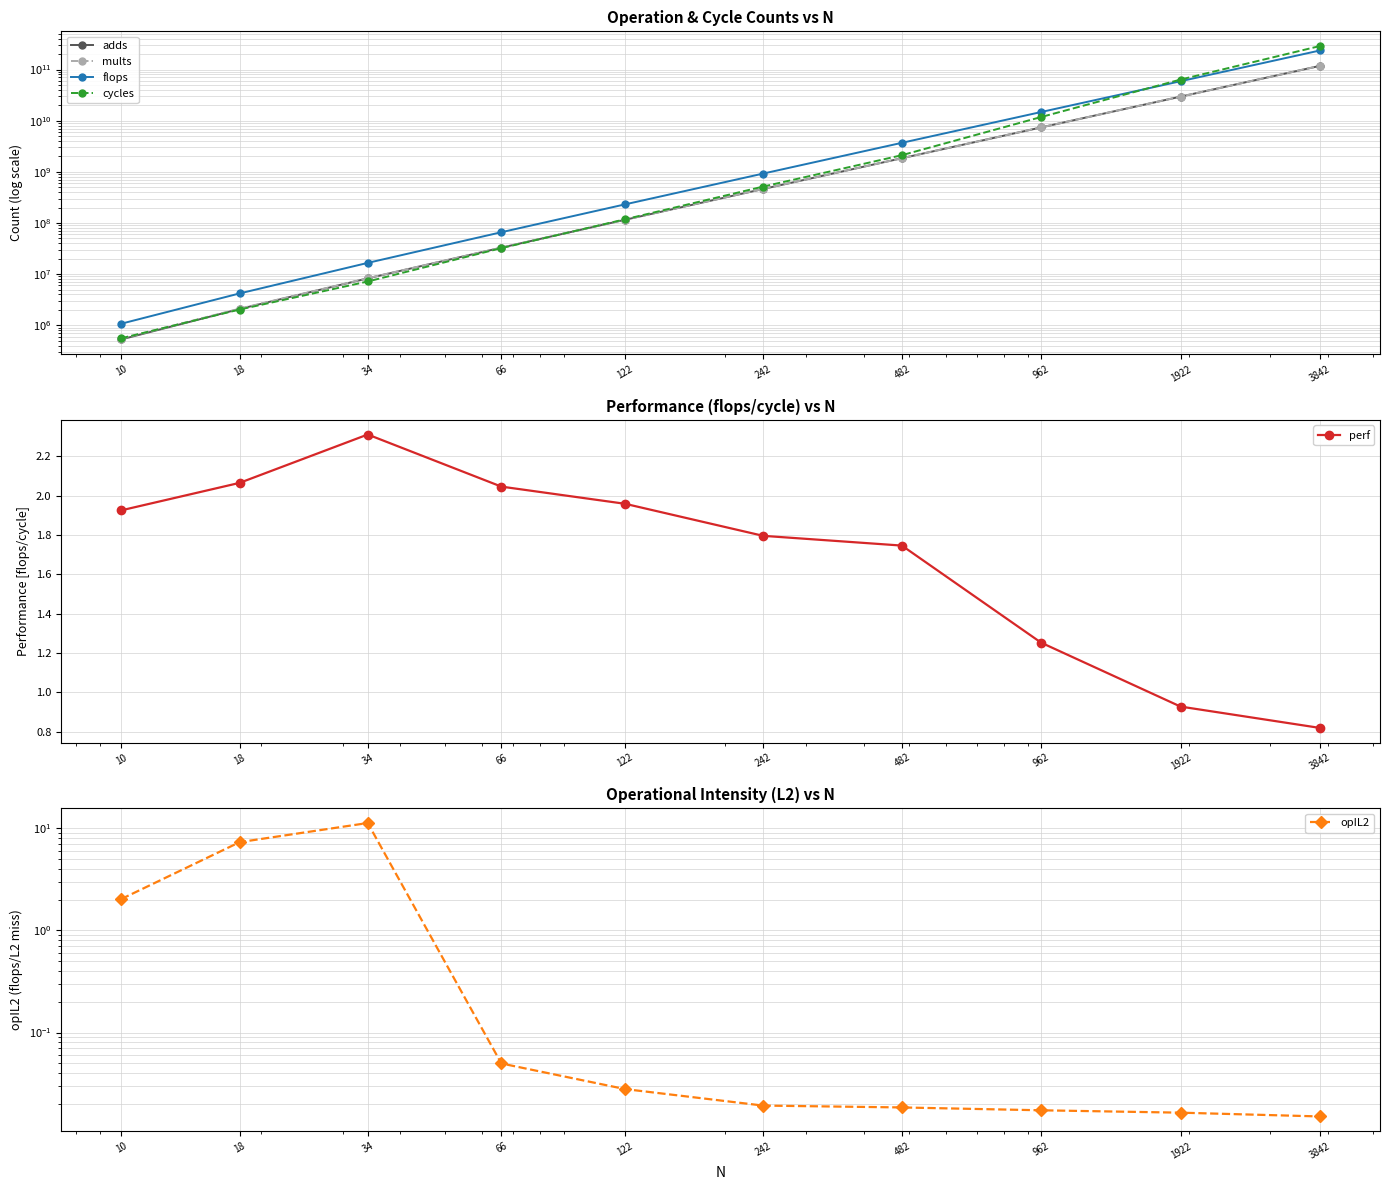

True or false: mults and opIL2 cross at least once.

False